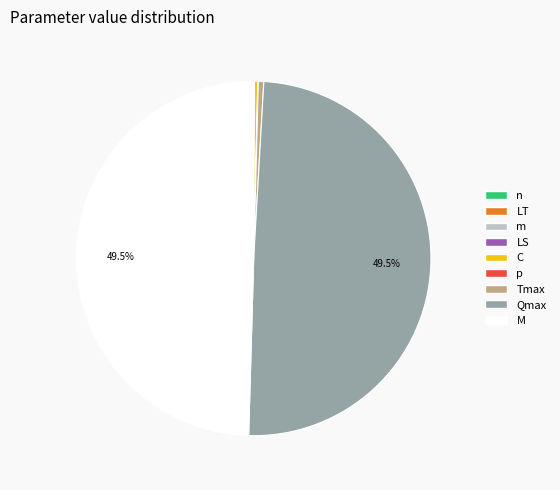

How many segments does this pie chart have?

9